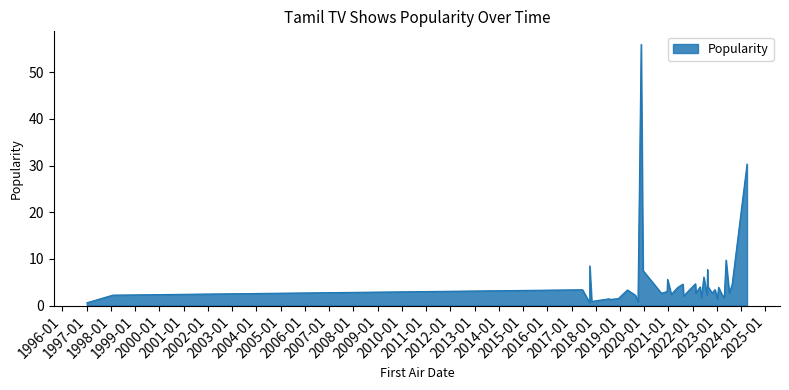

Approximately how many times larger is the value at 1/2/1997 compared to 5/19/2021?

0.2